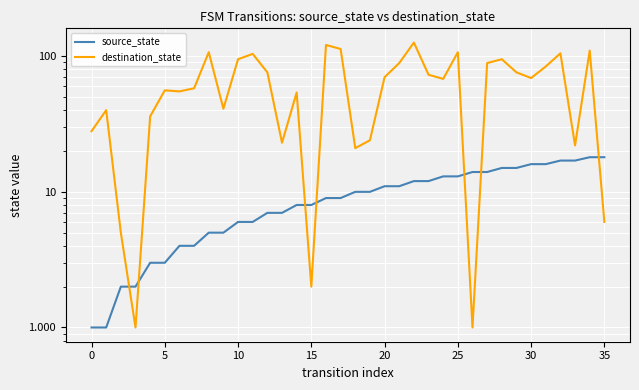

At how many categories does at least one series exceed 22?

29